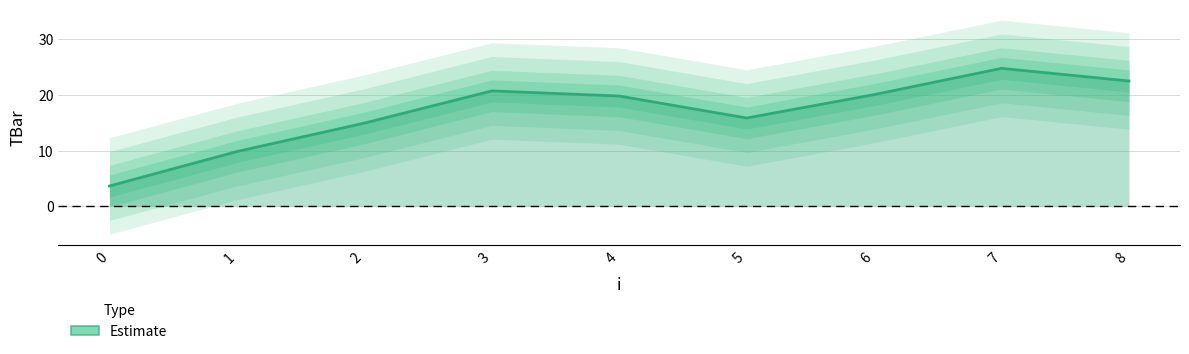

Does the chart have visible grid lines?

Yes